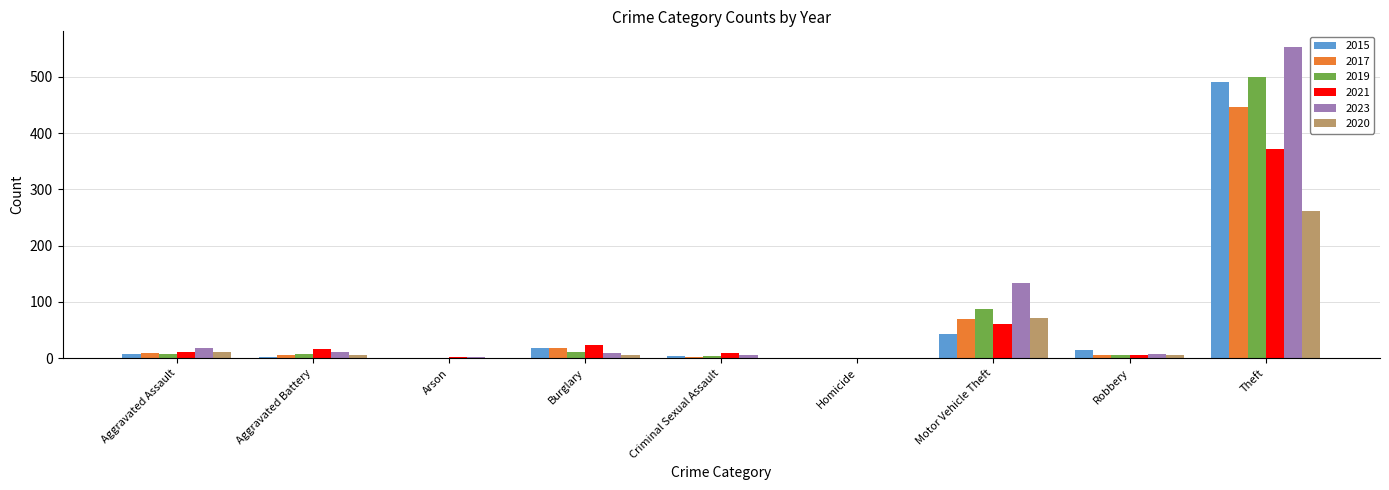

Count the number of data series in this chart.

6